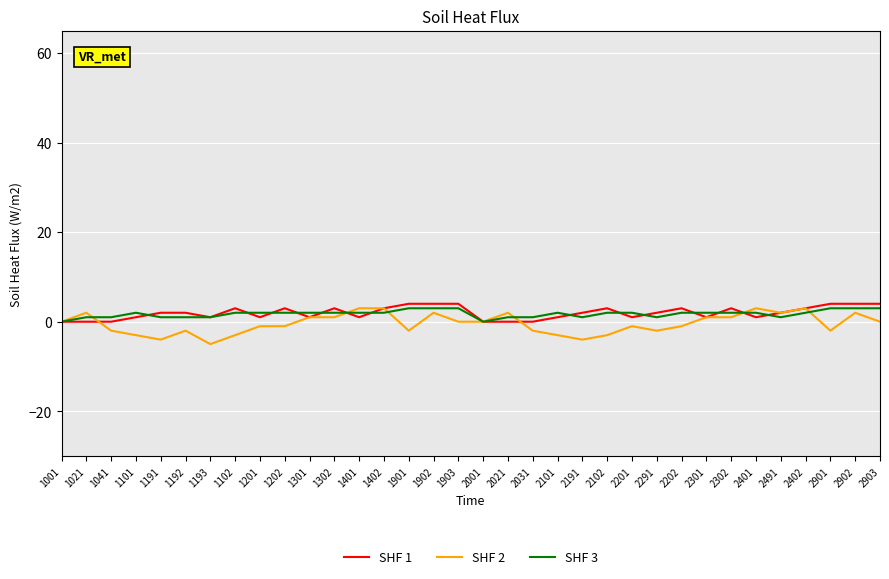

What is the difference between the highest and lowest values at 1201?

3